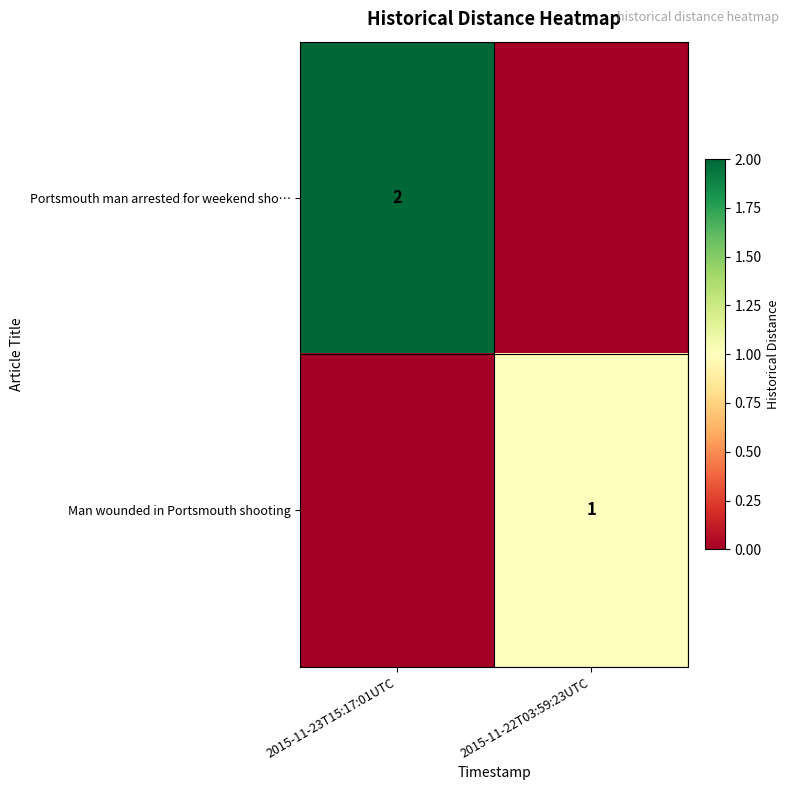

Which label corresponds to the smallest value in the chart?

2015-11-22T03:59:23UTC